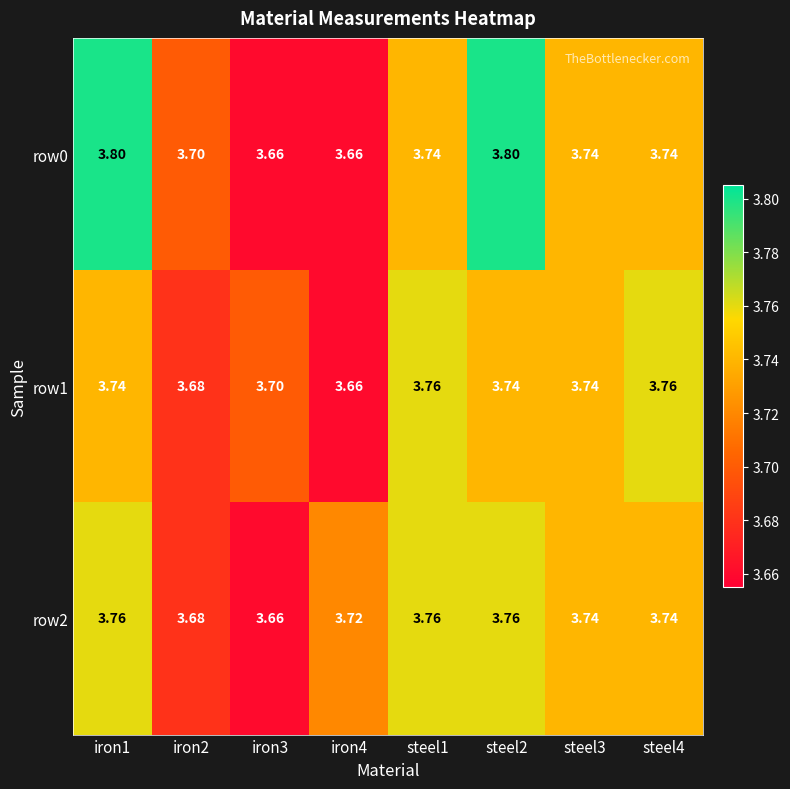

Is the value of row1 at iron3 greater than the value of row2 at iron1?

No